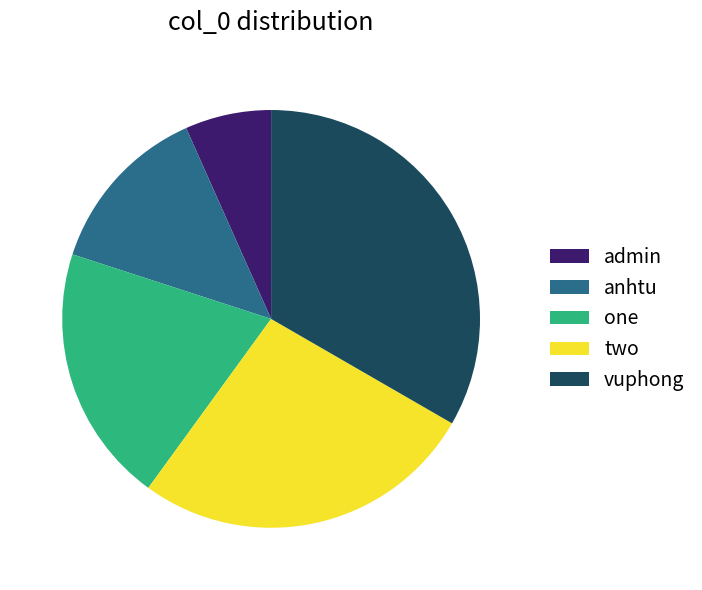

The admin slice represents 7% of the pie. True or false?

True